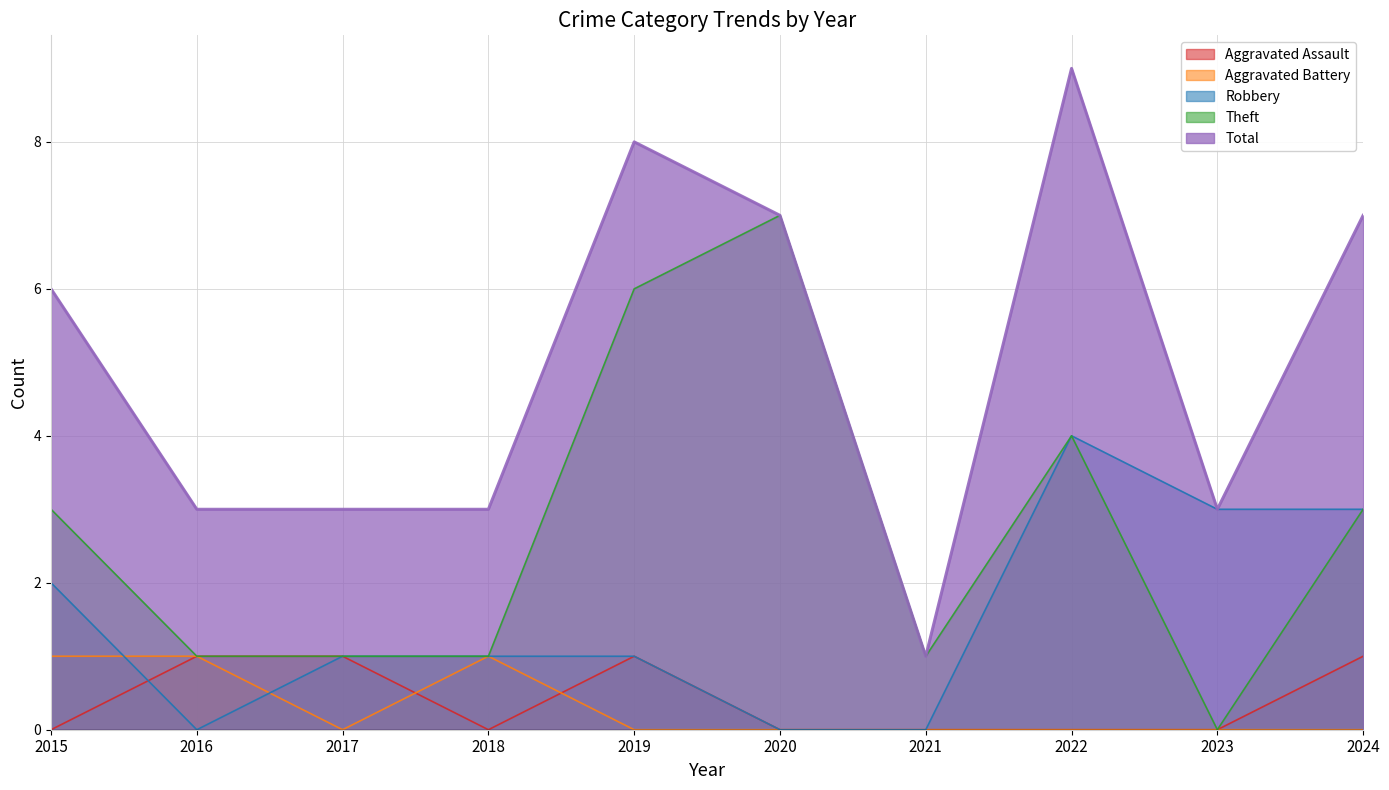

True or false: Aggravated Assault and Aggravated Battery cross at least once.

True